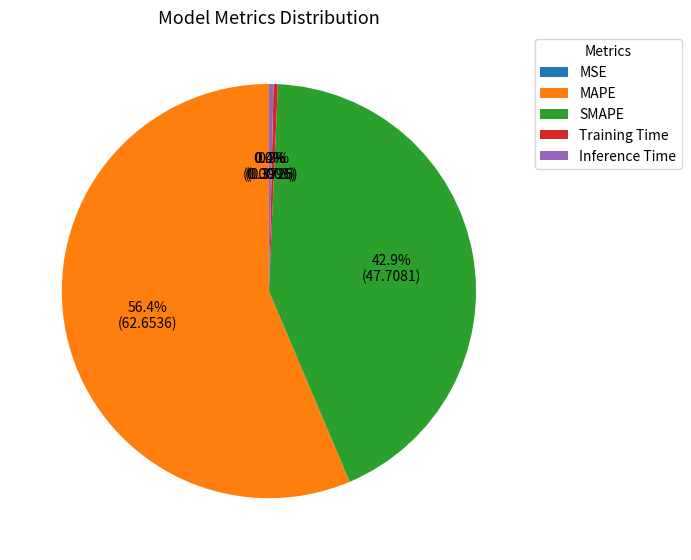

Which slice represents more than half of the pie?

MAPE